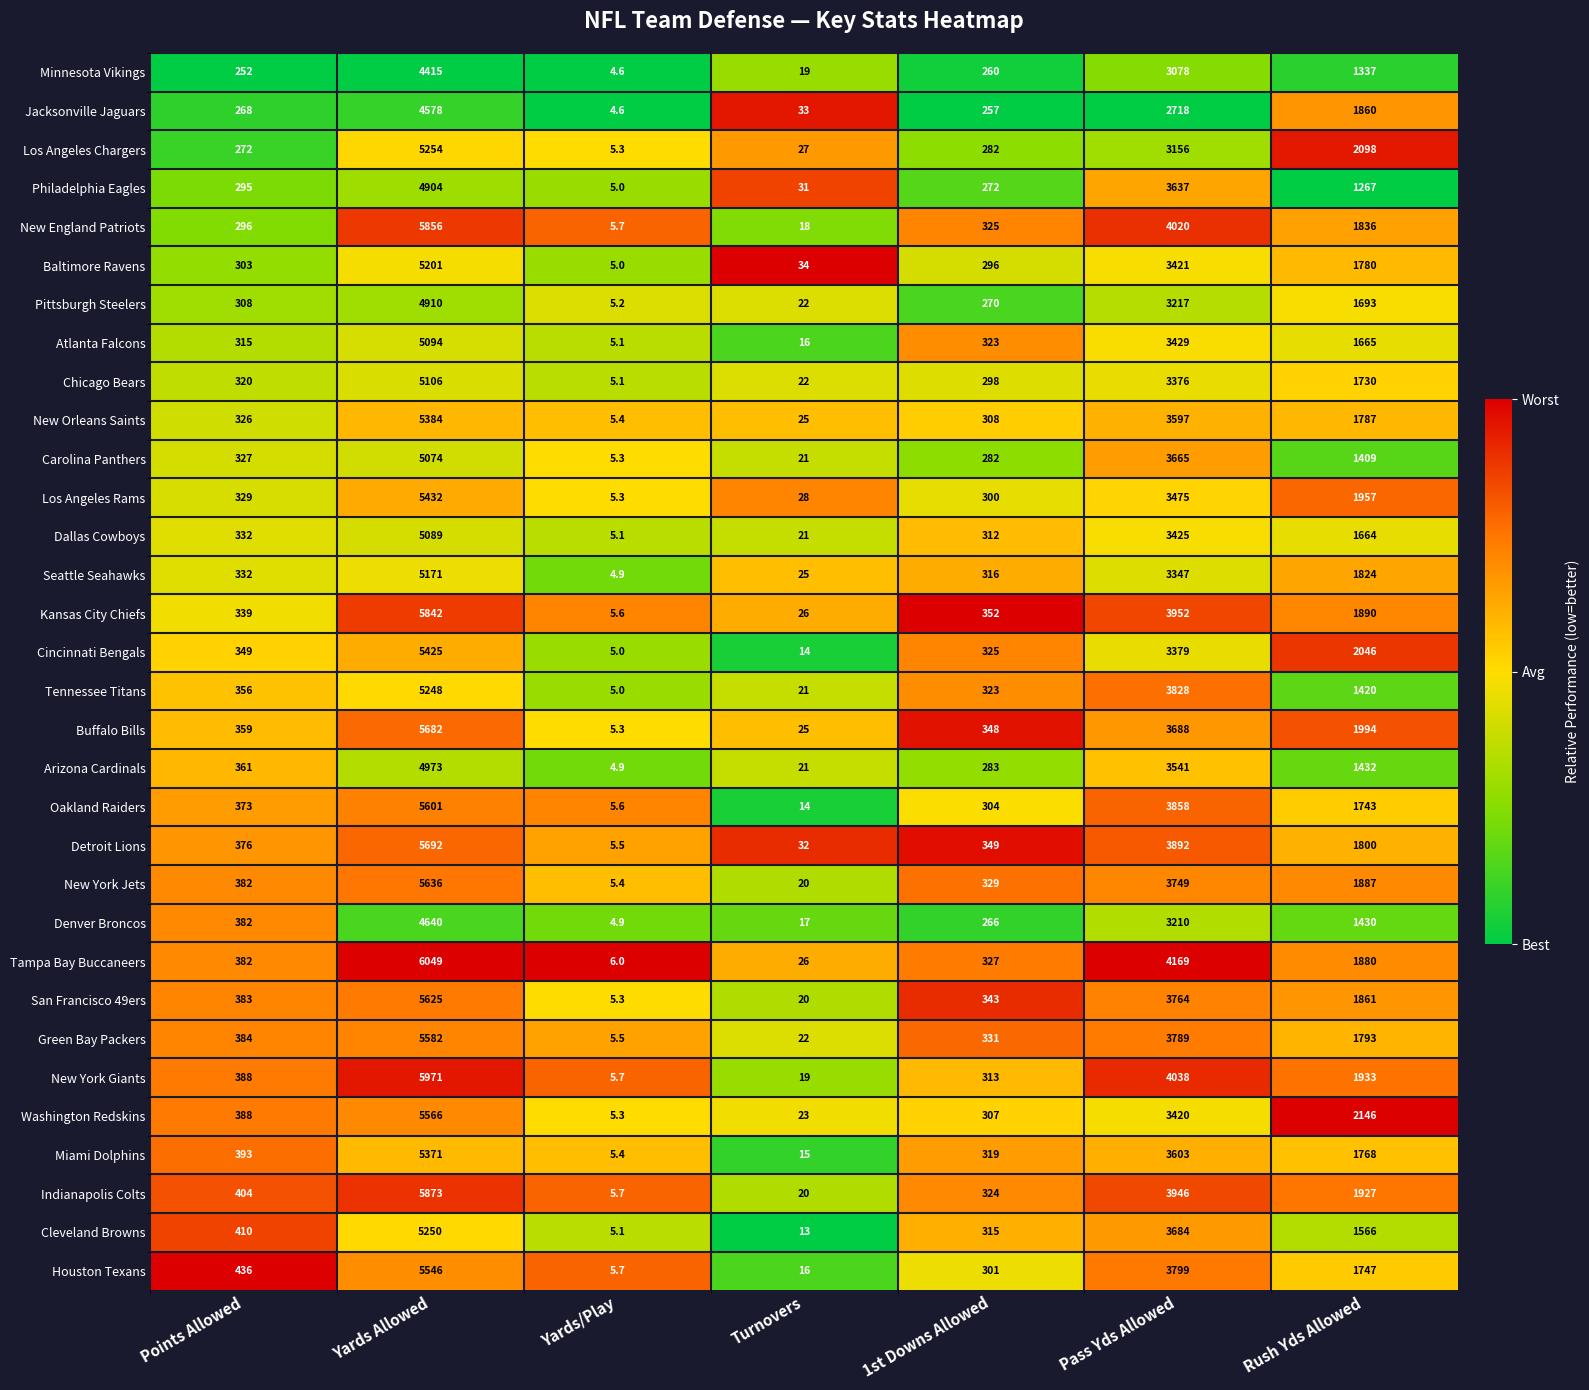

Between Points Allowed and Yards/Play, which series saw the biggest shift?

Houston Texans